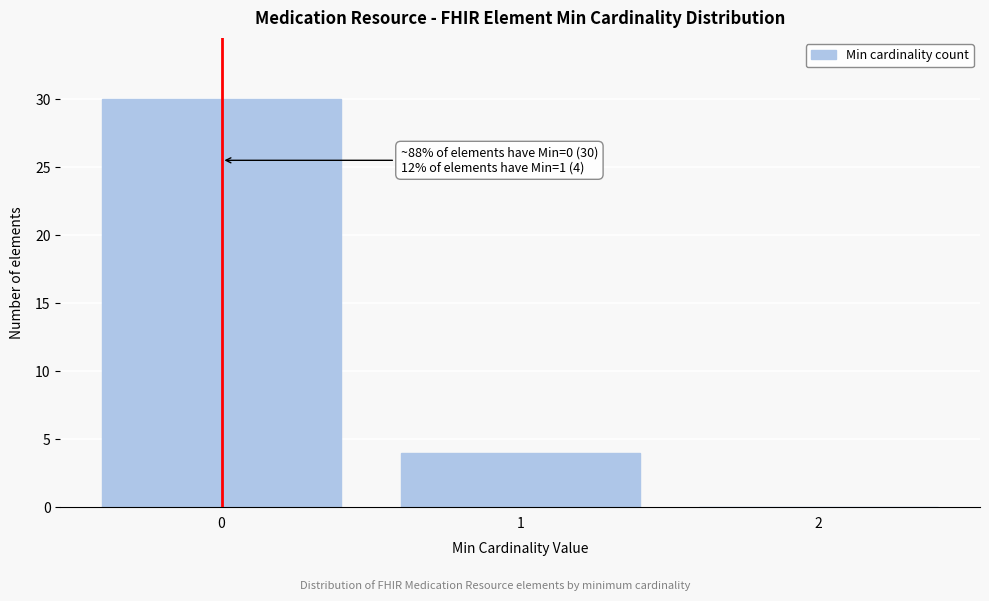

Reading left to right, what are all the values shown in this chart?

0=30	1=4	2=0